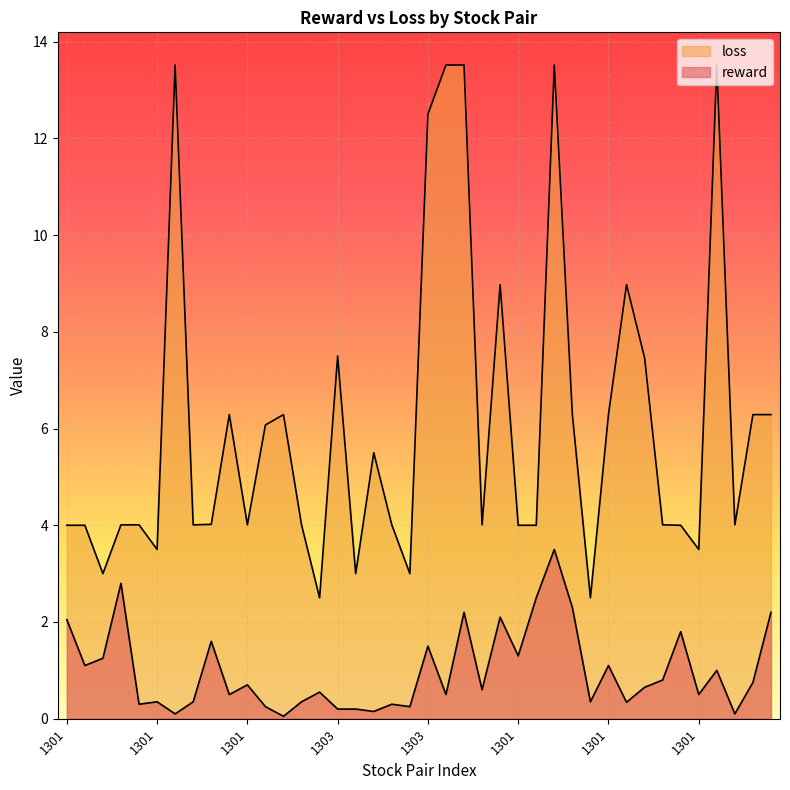

What are all the series names shown in the legend?

reward, loss